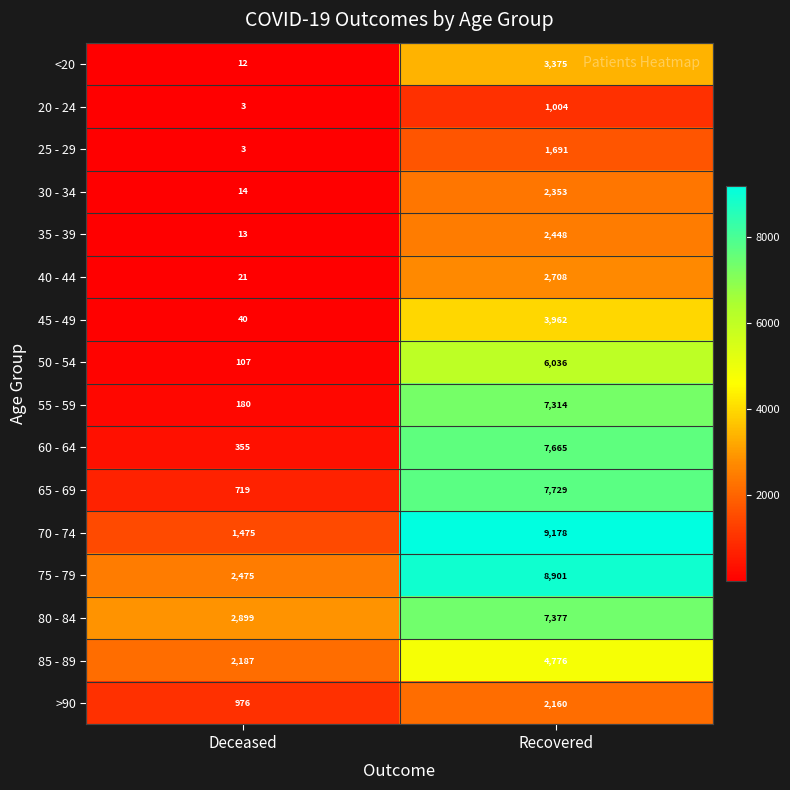

Rank the series by their maximum value, from lowest to highest.

20 - 24, 25 - 29, >90, 30 - 34, 35 - 39, 40 - 44, <20, 45 - 49, 85 - 89, 50 - 54, 55 - 59, 80 - 84, 60 - 64, 65 - 69, 75 - 79, 70 - 74